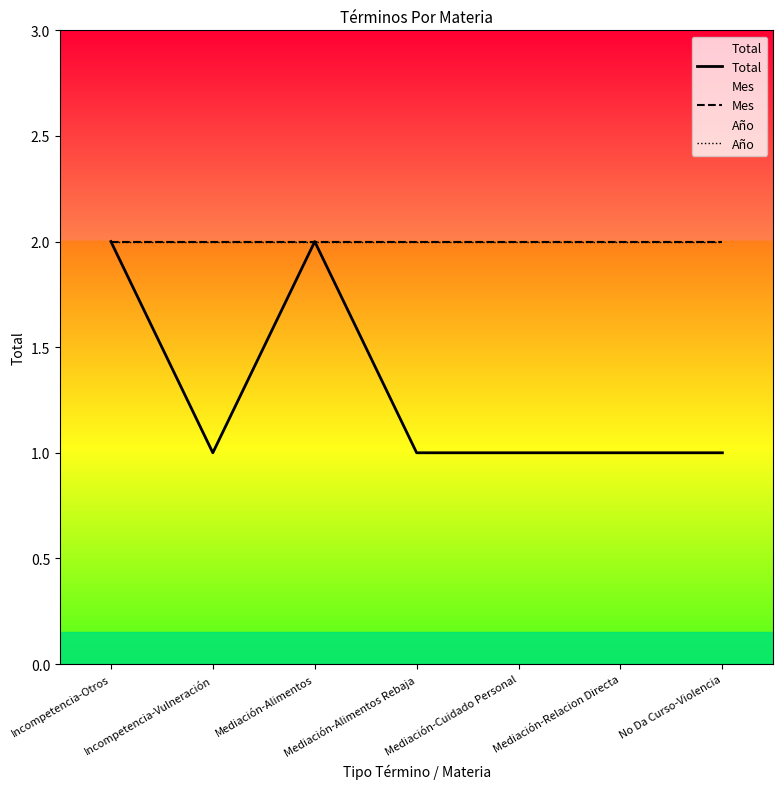

How many interior local peaks does the Total series have?

1